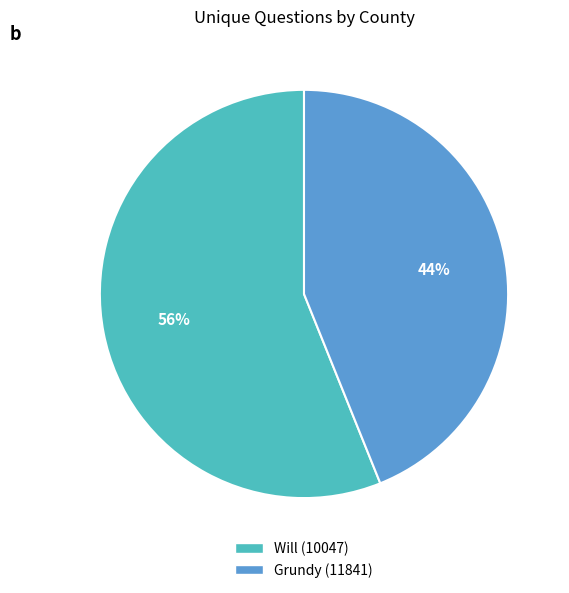

Which slice is the smallest?

Grundy (11841)